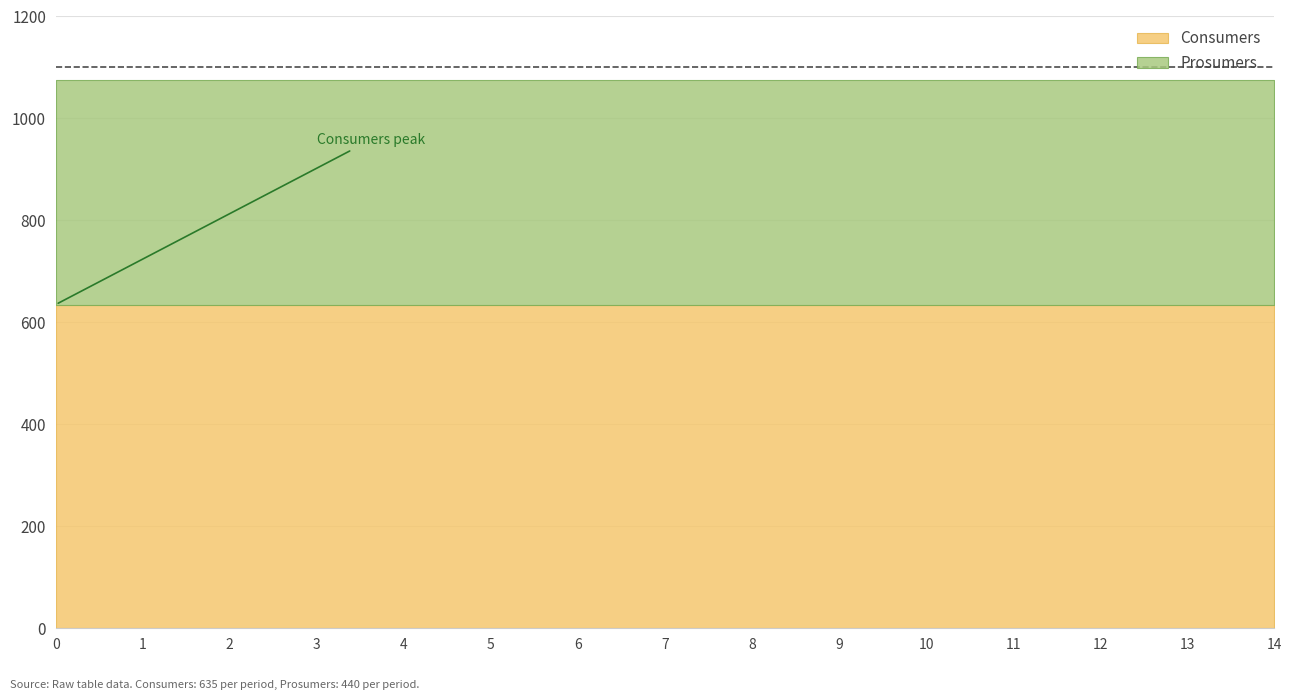

Which series has the widest spread of values?

Consumers